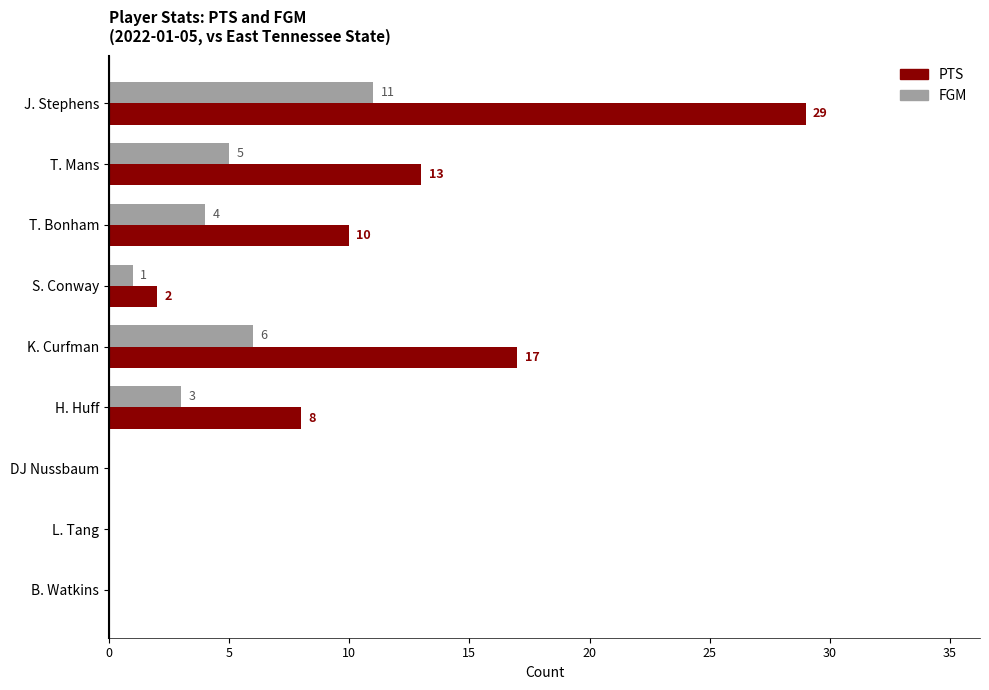

What are all the series names shown in the legend?

PTS, FGM